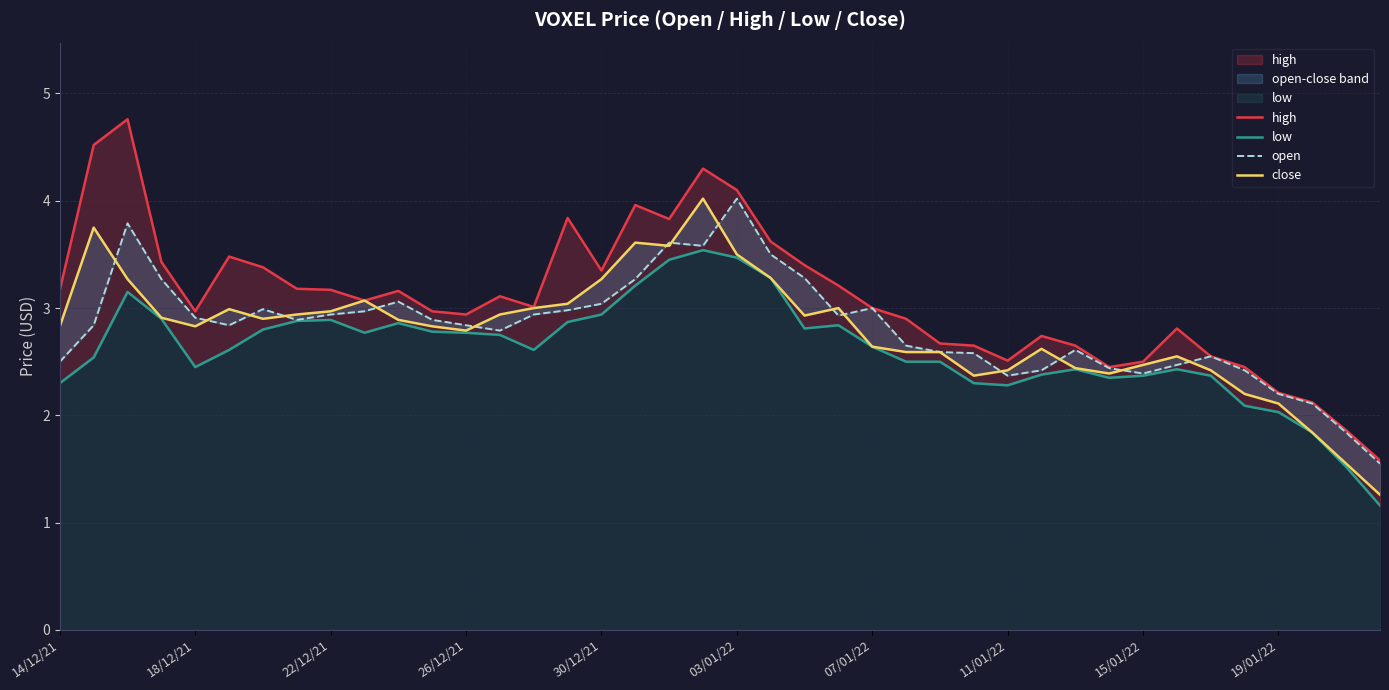

What is the greatest value displayed?

4.8